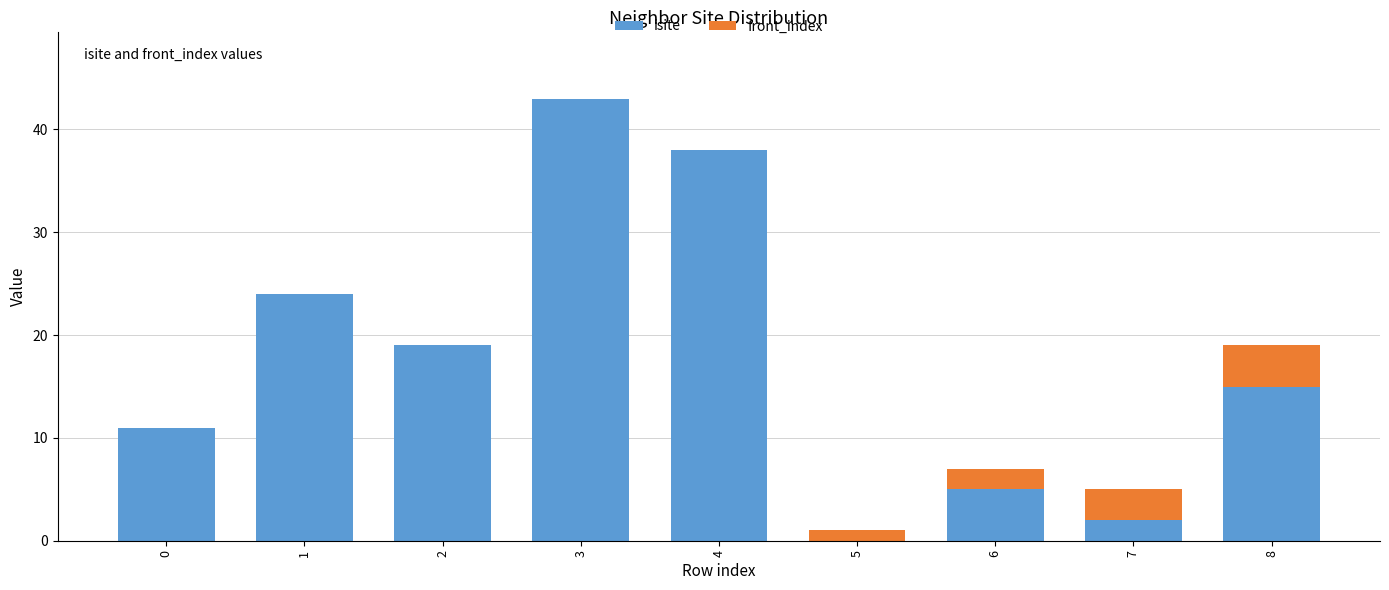

At which category is the sum across all series the highest?

3